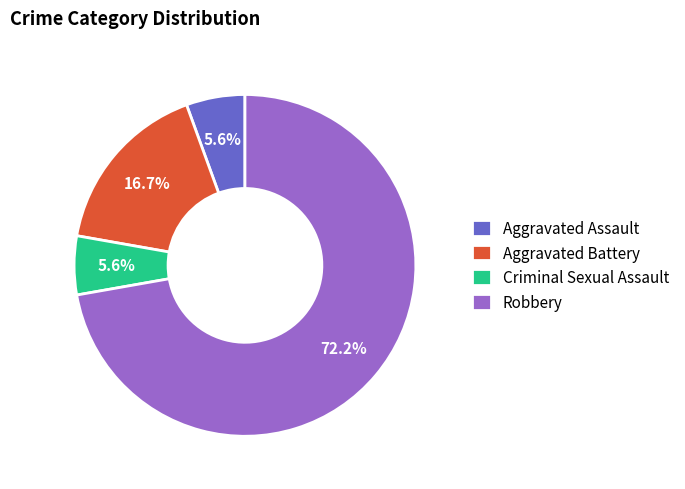

To the nearest percent, what is the difference between the largest and smallest slice percentages?

67%